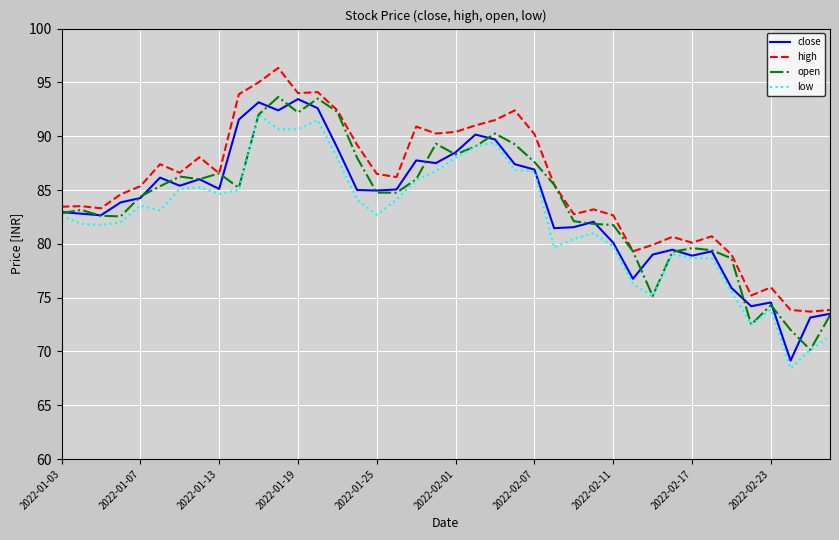

What is the highest value of the open series?

93.7